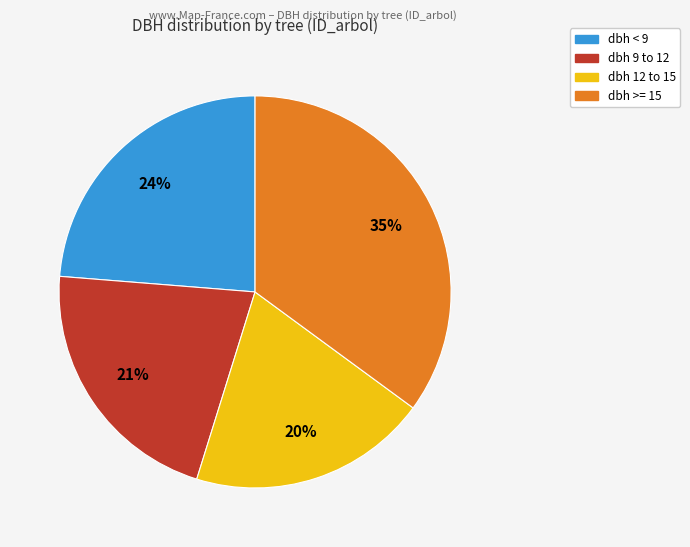

How many segments does this pie chart have?

4